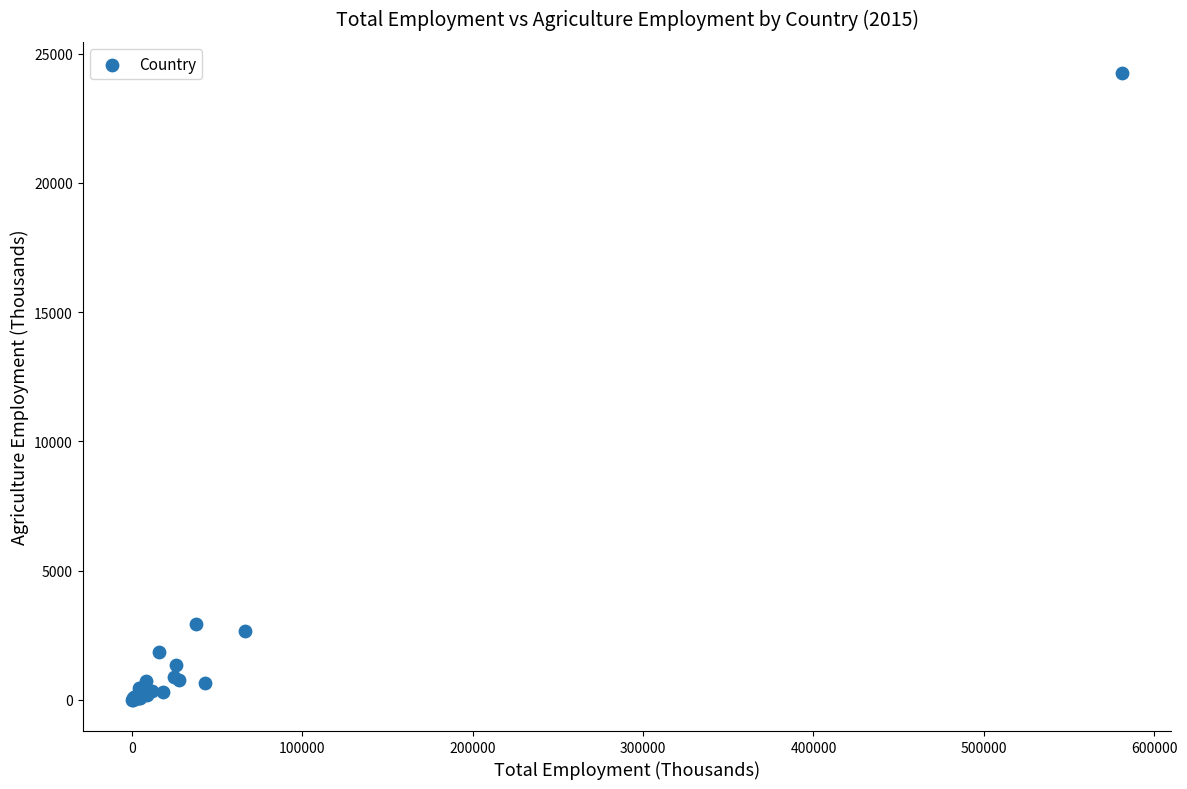

What Y value in the scatter plot is closest to 12127?

2936.2